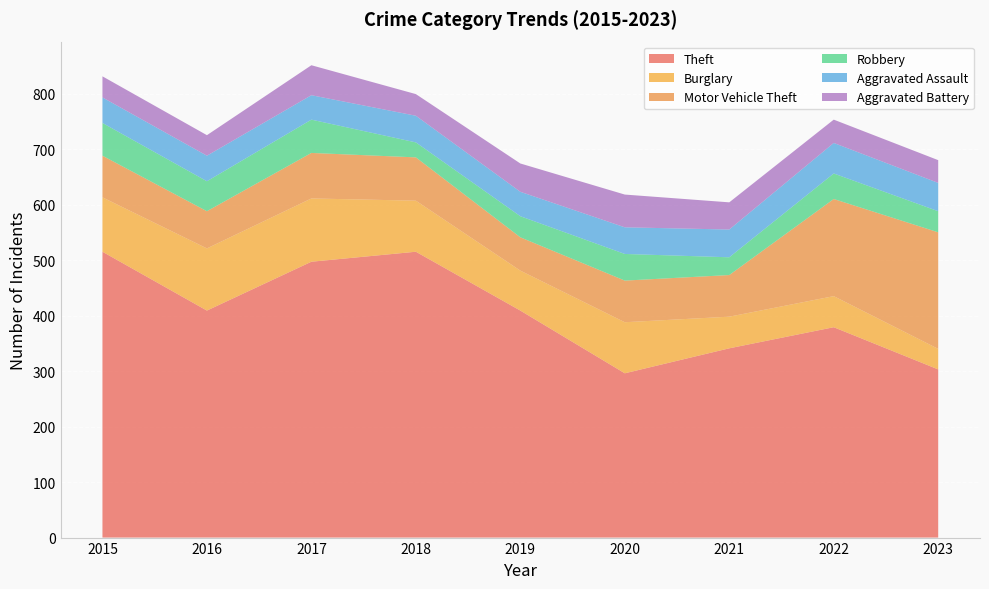

Reading left to right, extract all data points from this chart.

Theft: 515	409	497	515	409	296	341	379	303
Burglary: 98	112	114	92	72	92	57	56	37
Motor Vehicle Theft: 75	67	82	78	60	75	75	175	210
Robbery: 59	54	60	27	38	48	32	46	38
Aggravated Assault: 46	46	44	48	44	48	50	55	51
Aggravated Battery: 38	37	54	39	51	59	49	42	41